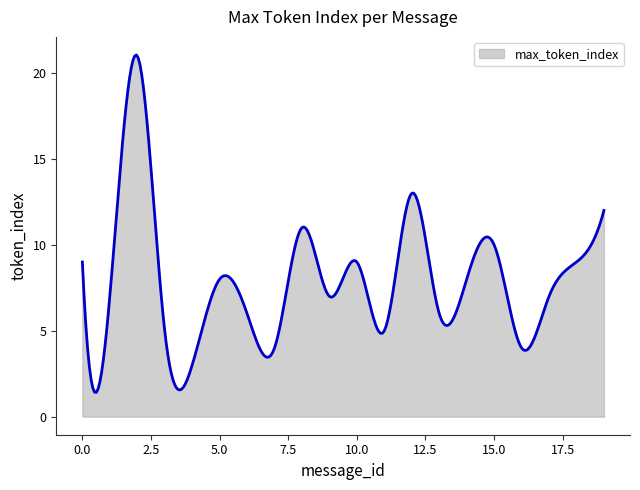

Count the number of data series in this chart.

1